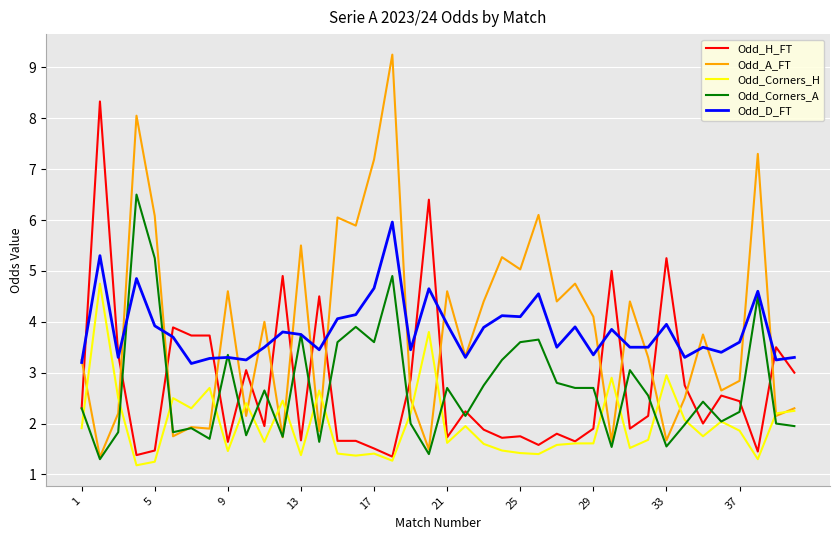

Rank the series by their maximum value, from highest to lowest.

Odd_A_FT, Odd_H_FT, Odd_Corners_A, Odd_D_FT, Odd_Corners_H